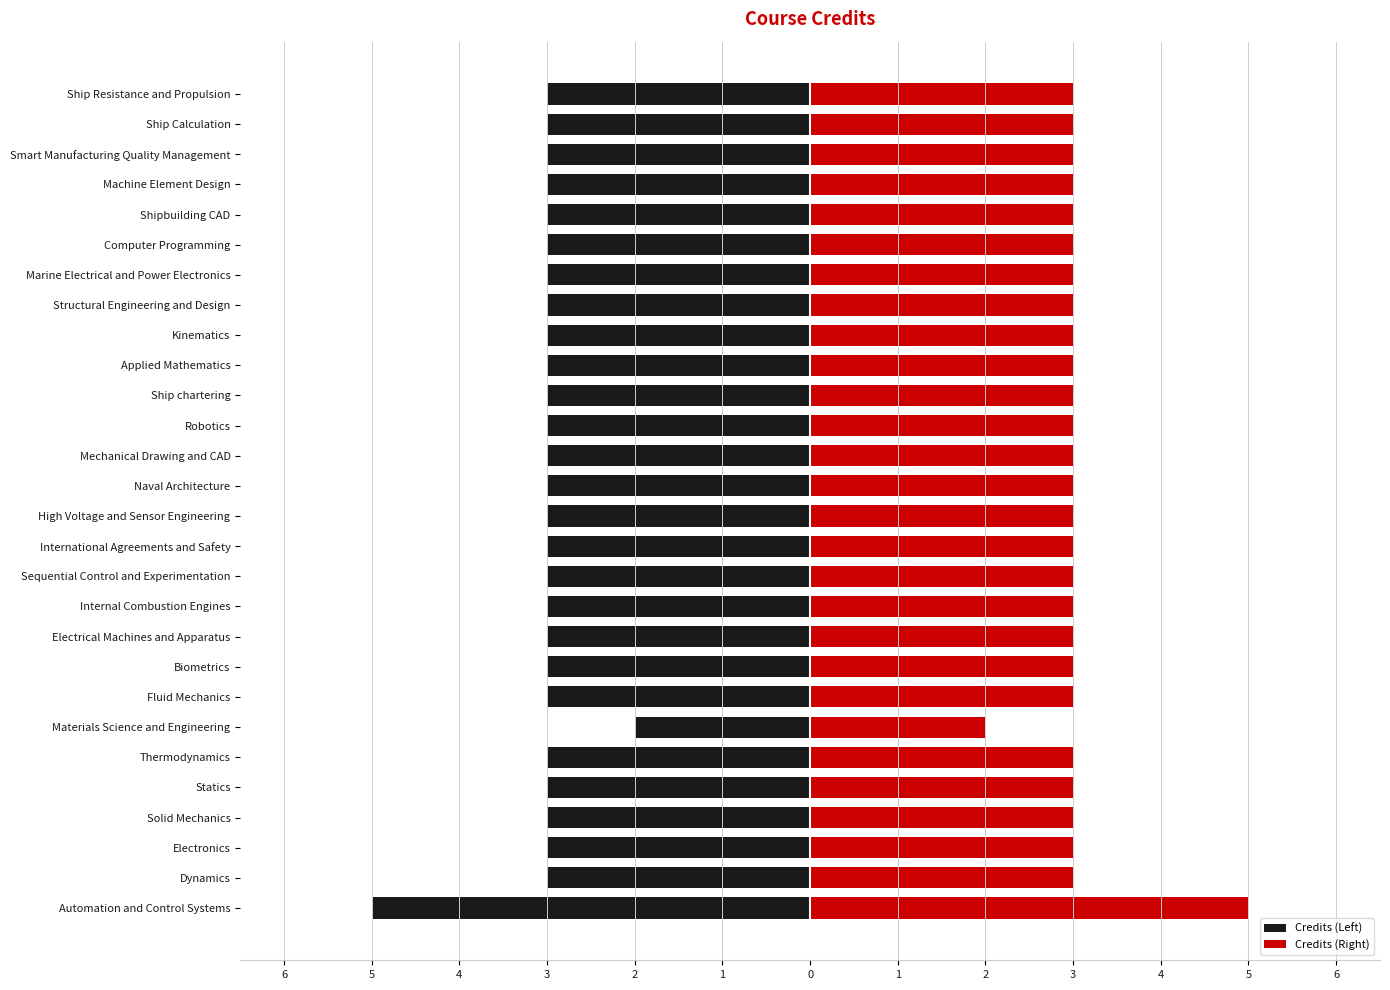

What is the average value of the Credits (Right) series?

3